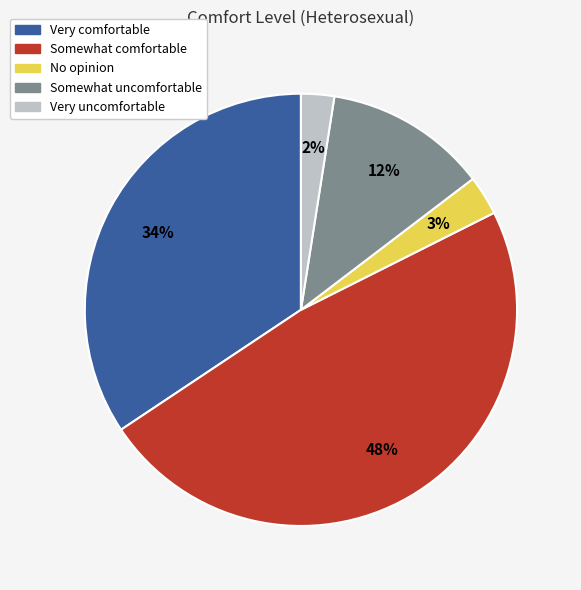

True or false: Very comfortable accounts for 20% of the total.

False